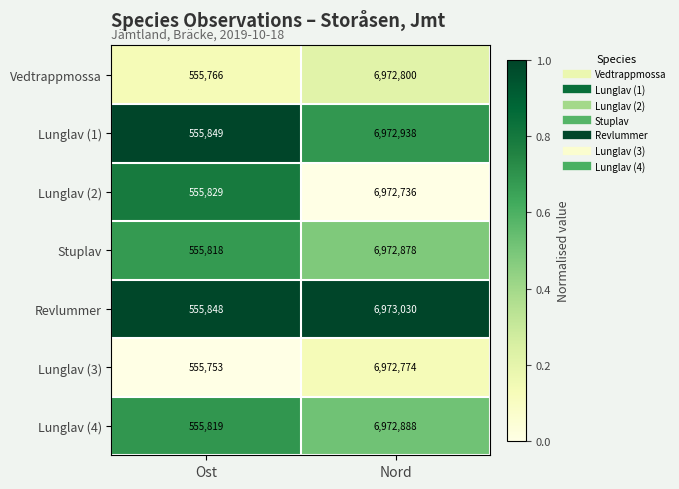

At which category does the chart reach its minimum across all series?

Ost